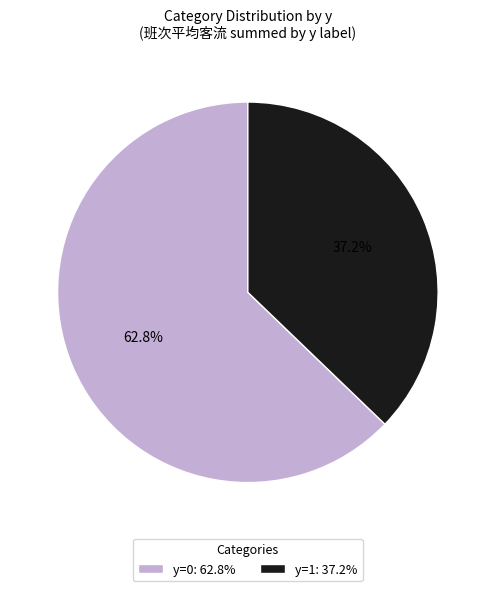

Is there any slice that represents more than half of the pie?

Yes